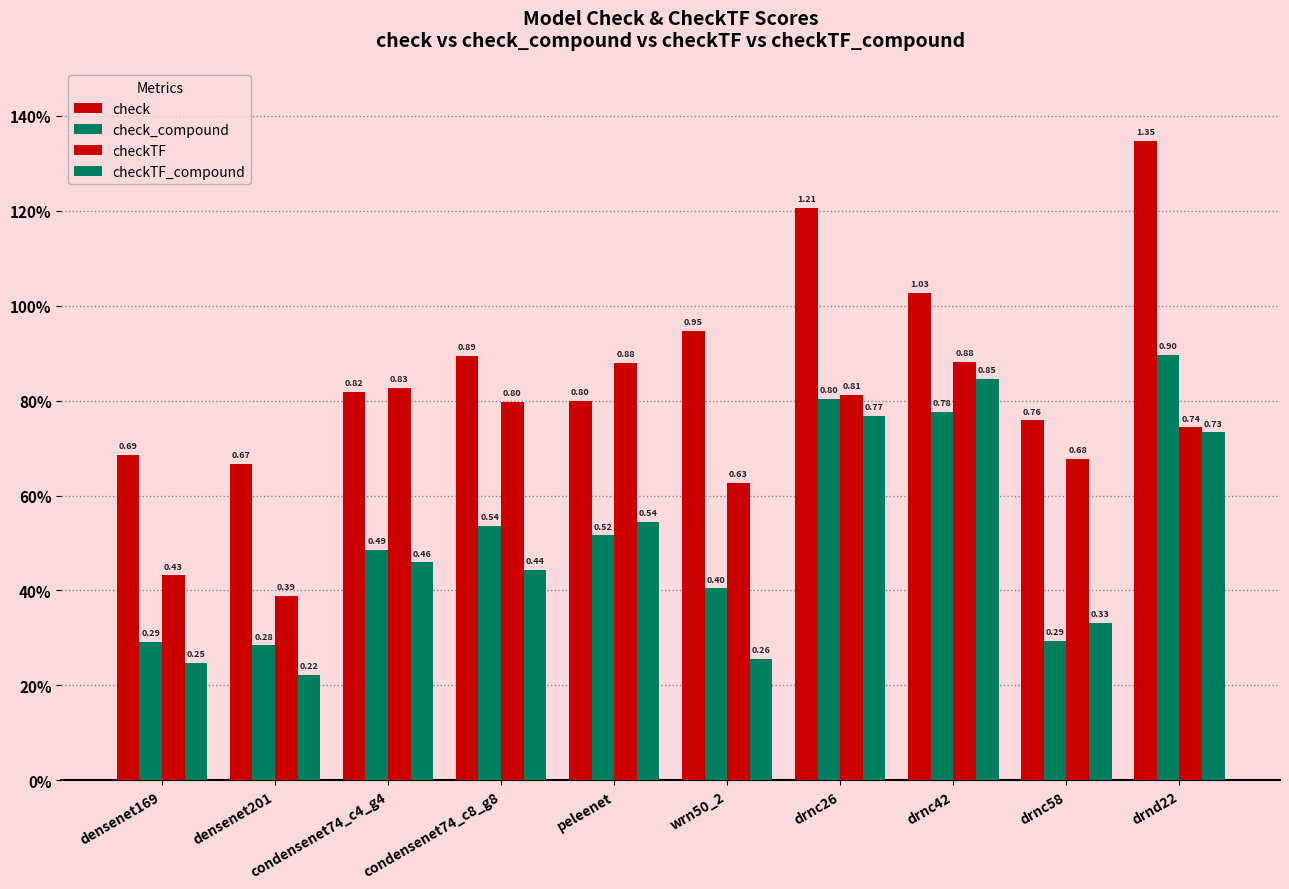

What is the minimum value for checkTF?

0.4